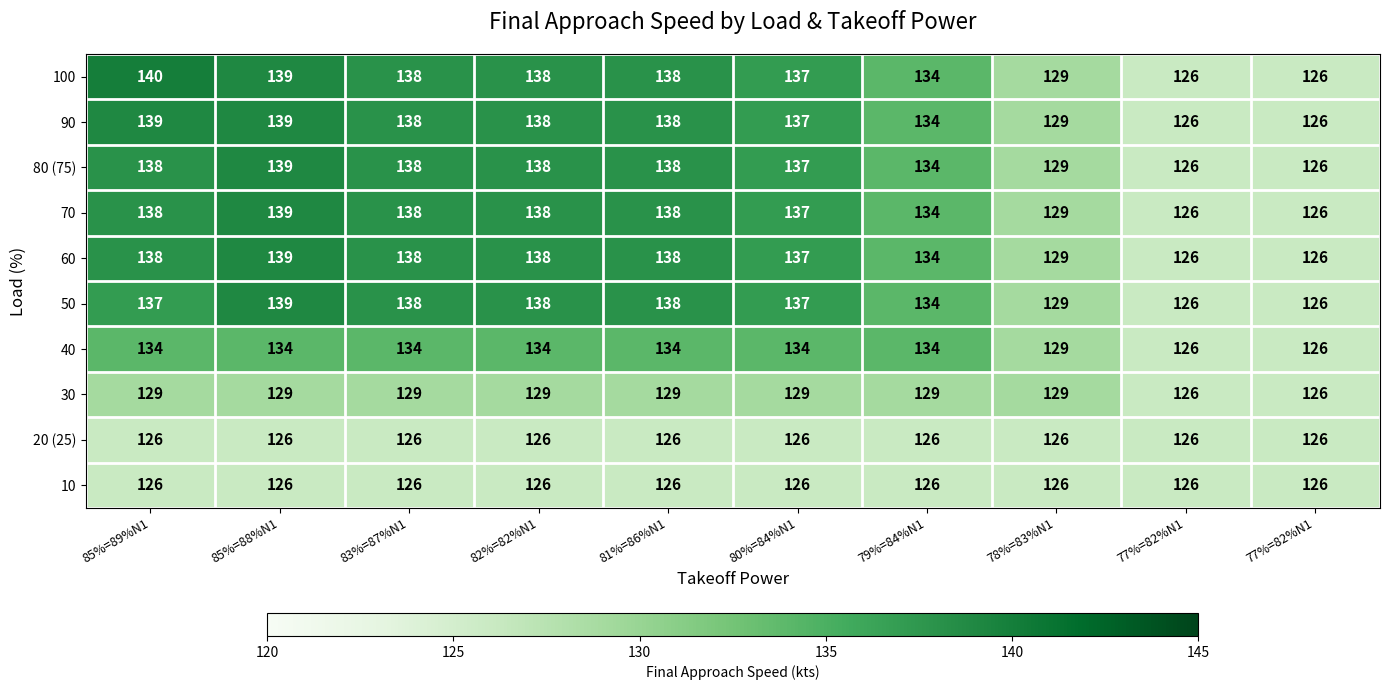

At which category is the sum across all series the highest?

85%=88%N1